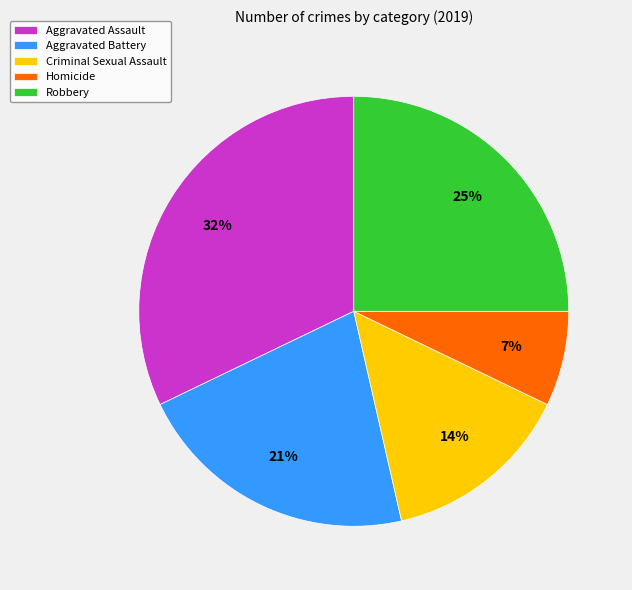

To the nearest percent, what is the combined percentage of Robbery and Aggravated Battery?

46%